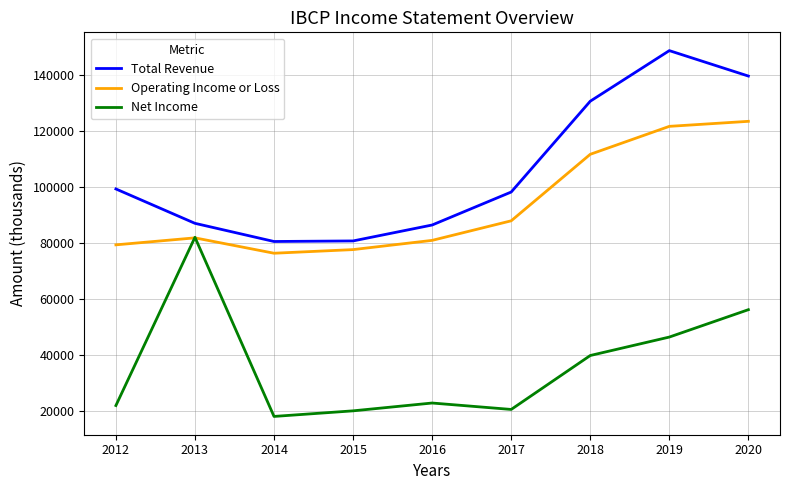

Which category has the highest value in the Total Revenue series?

2019